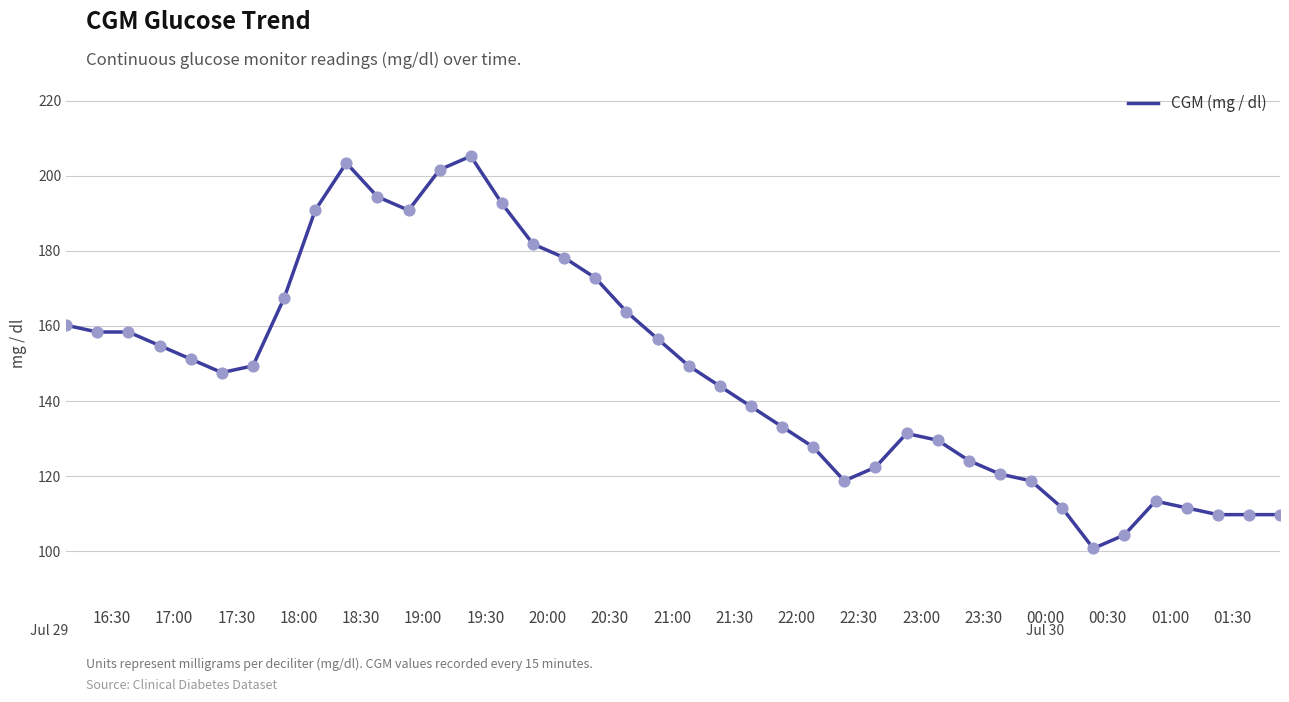

What is the minimum value shown in the chart?

100.8